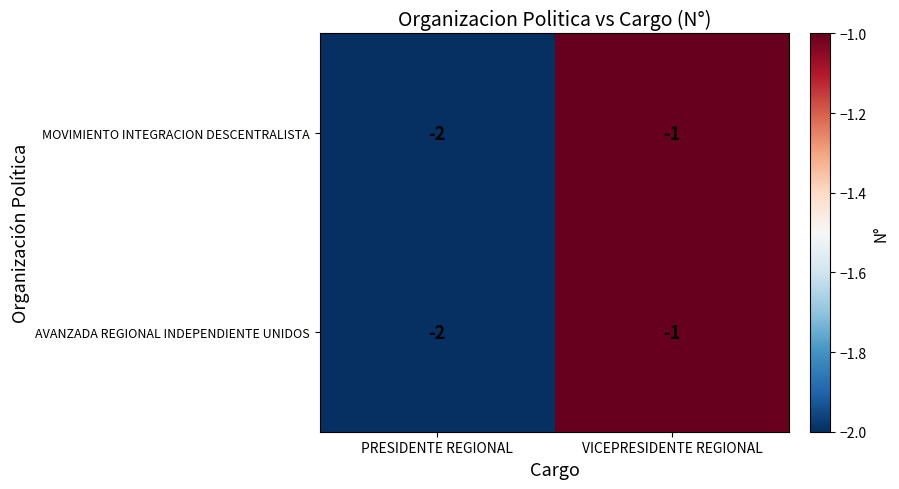

What is the minimum value shown in the chart?

-2